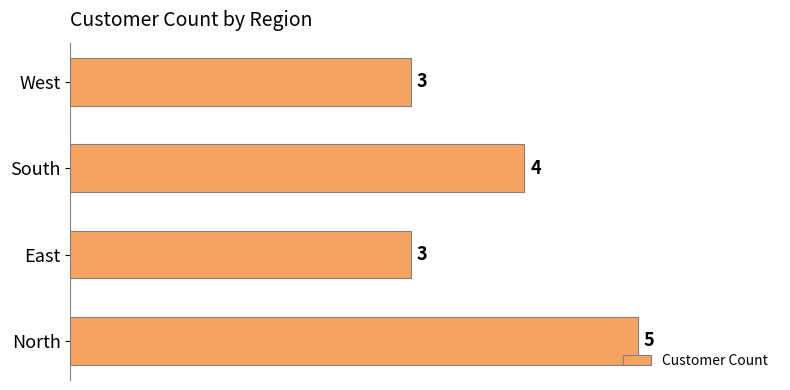

Reading bottom to top, list all the values displayed in this chart.

North=5	East=3	South=4	West=3